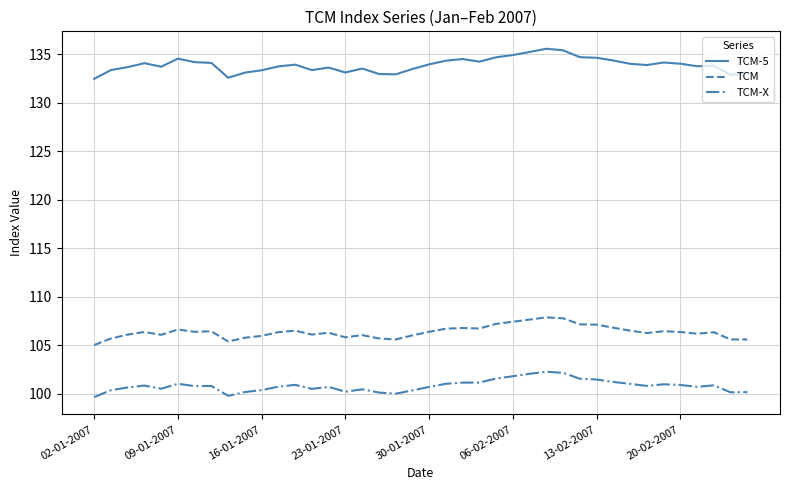

Rank the series by their average value, from highest to lowest.

TCM-5, TCM, TCM-X